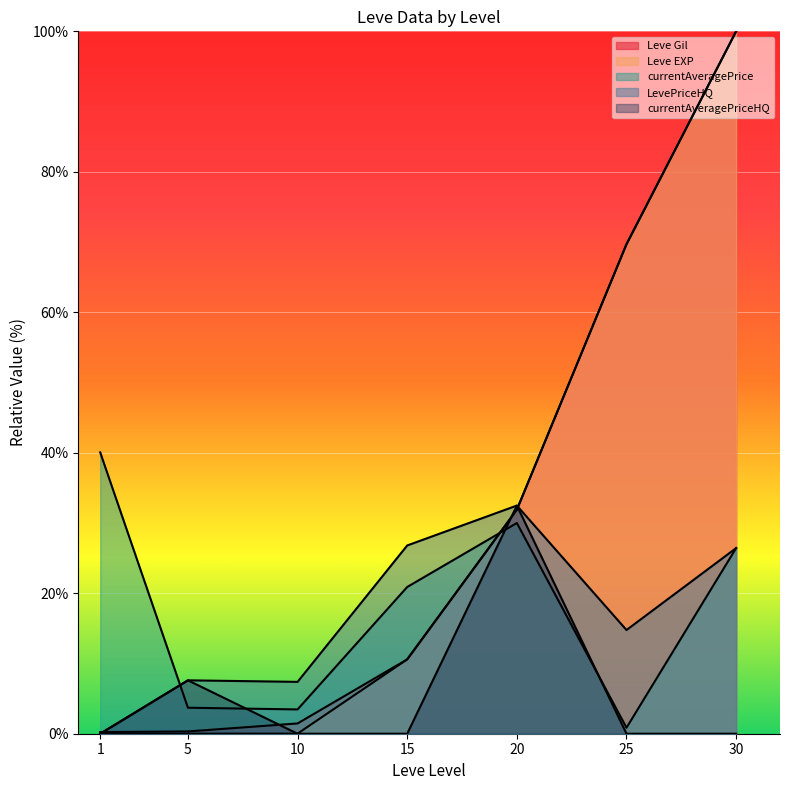

What is the difference between the second highest and second lowest values in the Leve EXP series?

69.7